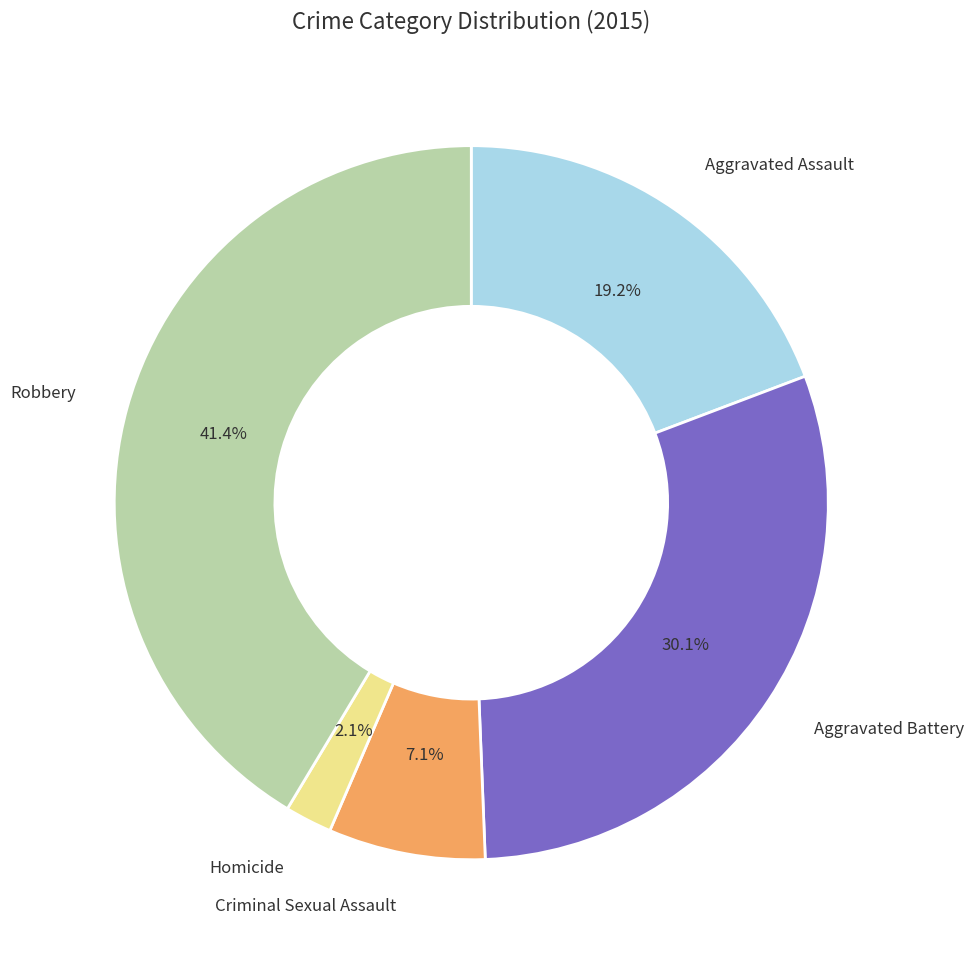

Which has a higher value, Homicide or Criminal Sexual Assault?

Criminal Sexual Assault